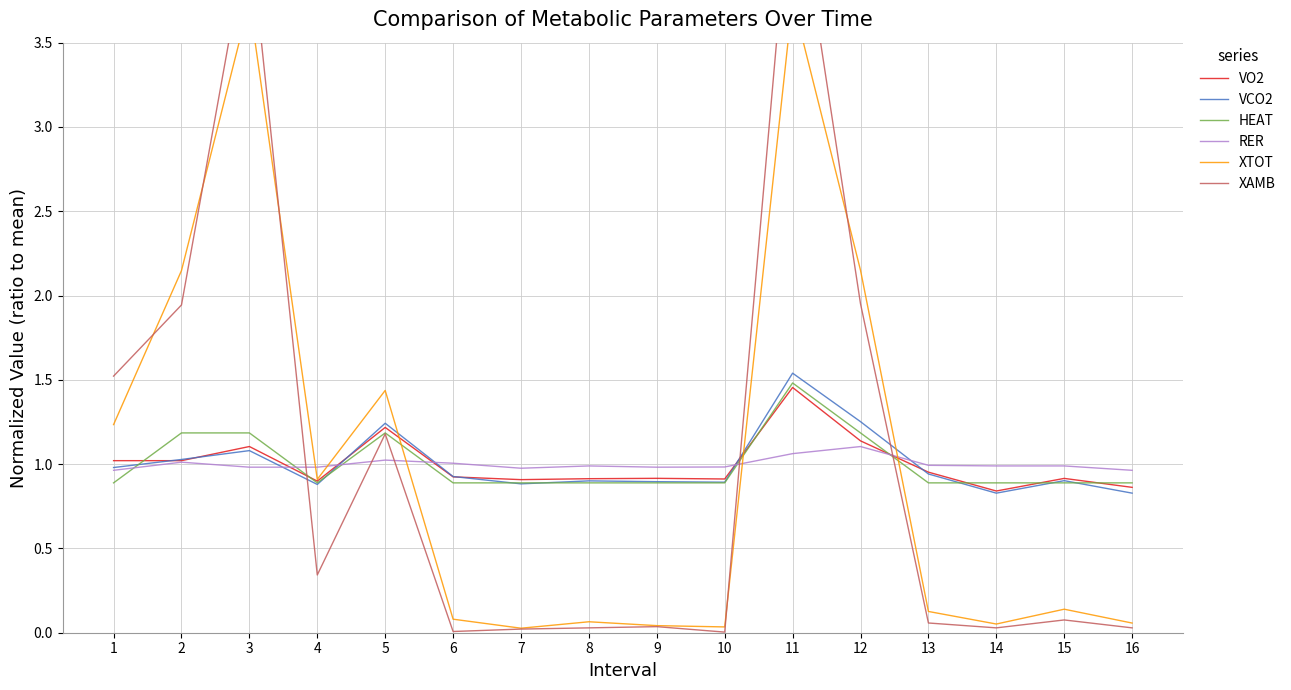

True or false: HEAT has more than 2 interior local peaks.

False